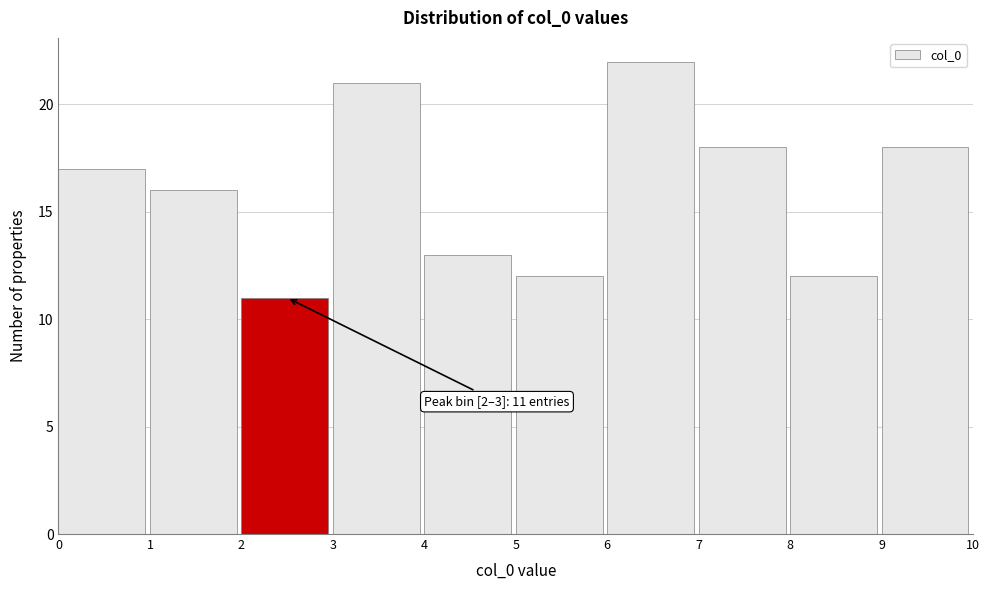

Which range on the x-axis has the tallest bar?

6 to 7